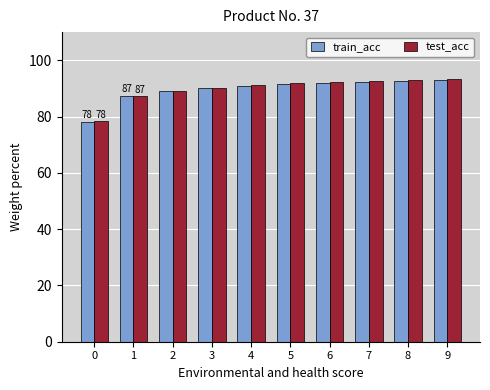

What is the approximate value of train_acc at 4?

90.9